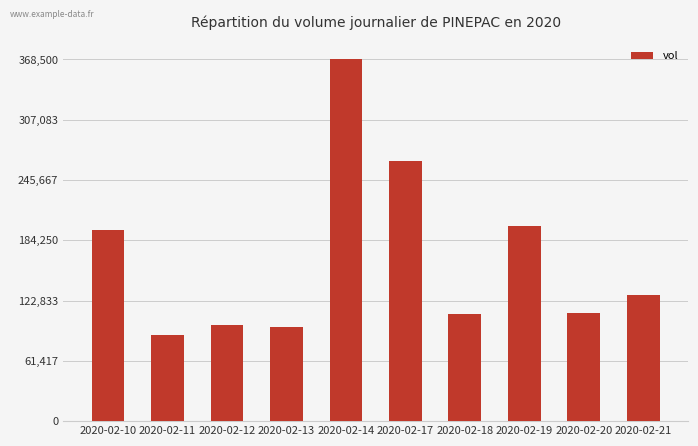

How many distinct data groups are displayed?

1